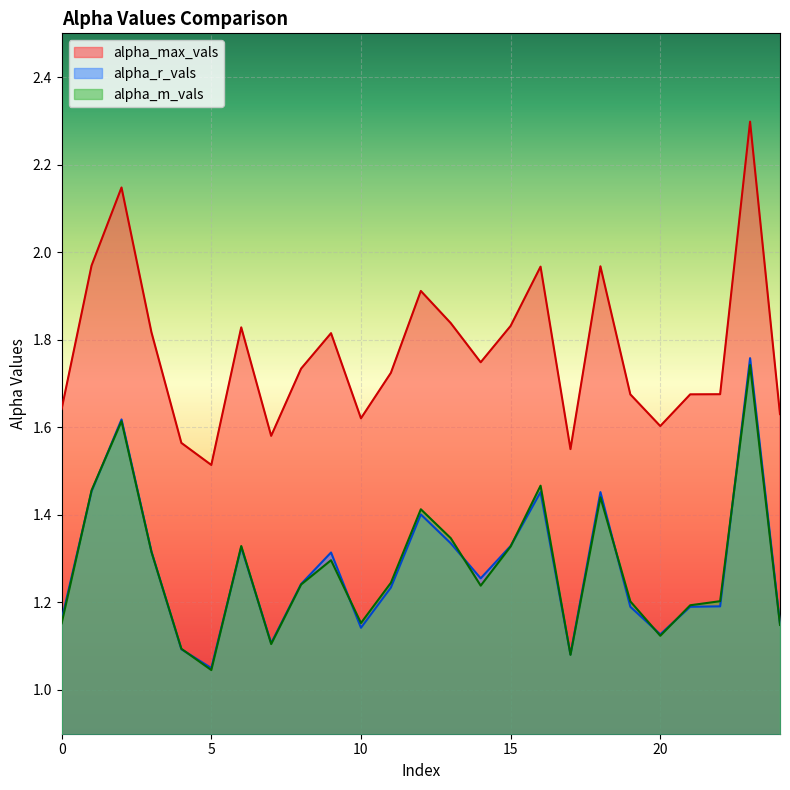

What is the approximate value of alpha_m_vals at 14?

1.2